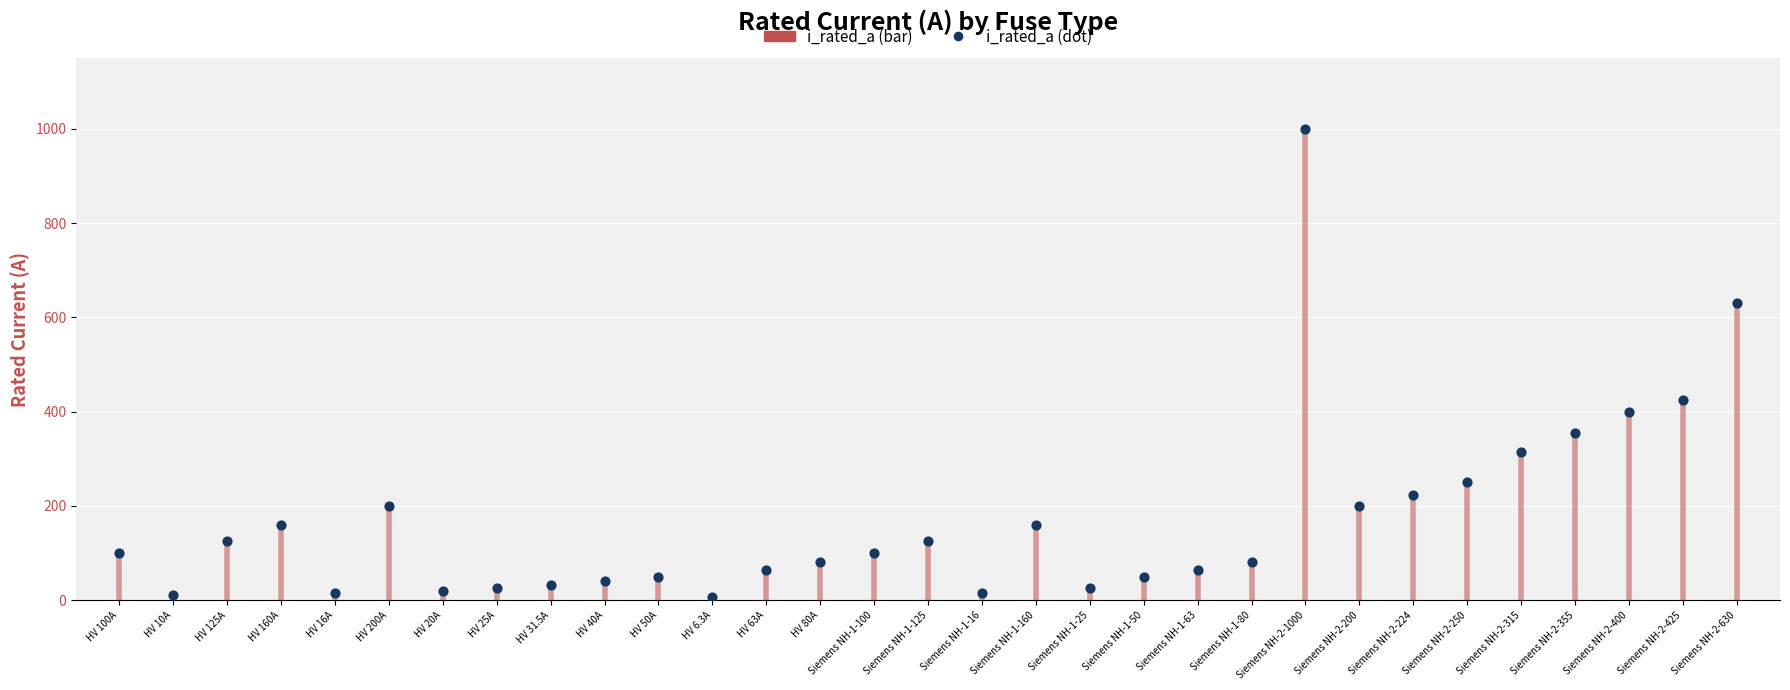

What is the range of Y values (max minus min)?

993.7